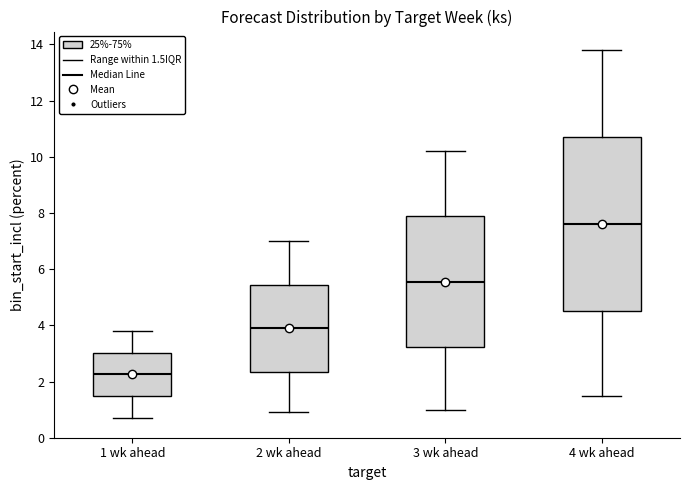

Reading left to right, transcribe this box plot: for each box, give where its median line is, the range the box spans, and where its two whiskers end, as read against the y-axis. The values are not printed on the chart, so give them approximately, as read against the axis.

1 wk ahead: median 2.2, box 1.4 to 3.0, whiskers 0.8 to 3.8
2 wk ahead: median 4.0, box 2.4 to 5.4, whiskers 1.0 to 7.0
3 wk ahead: median 5.6, box 3.2 to 7.8, whiskers 1.0 to 10.2
4 wk ahead: median 7.6, box 4.6 to 10.8, whiskers 1.6 to 13.8